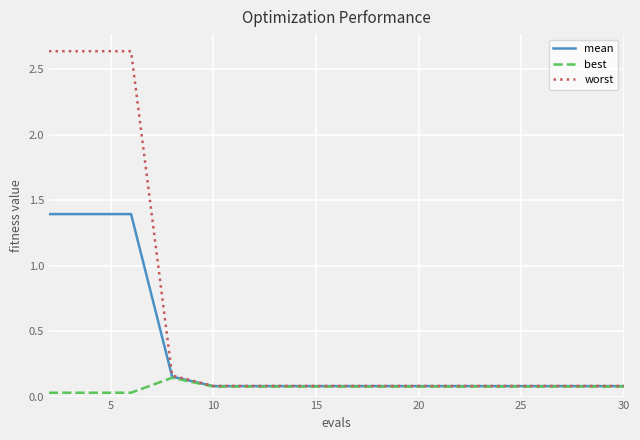

Rank the series by their maximum value, from lowest to highest.

best, mean, worst